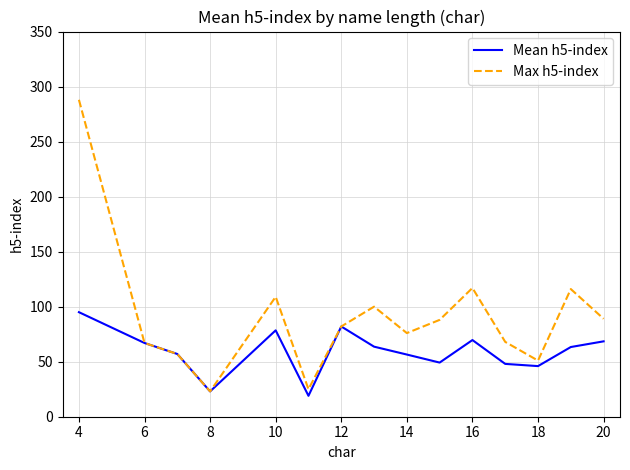

How many interior local peaks does the Max h5-index series have?

4